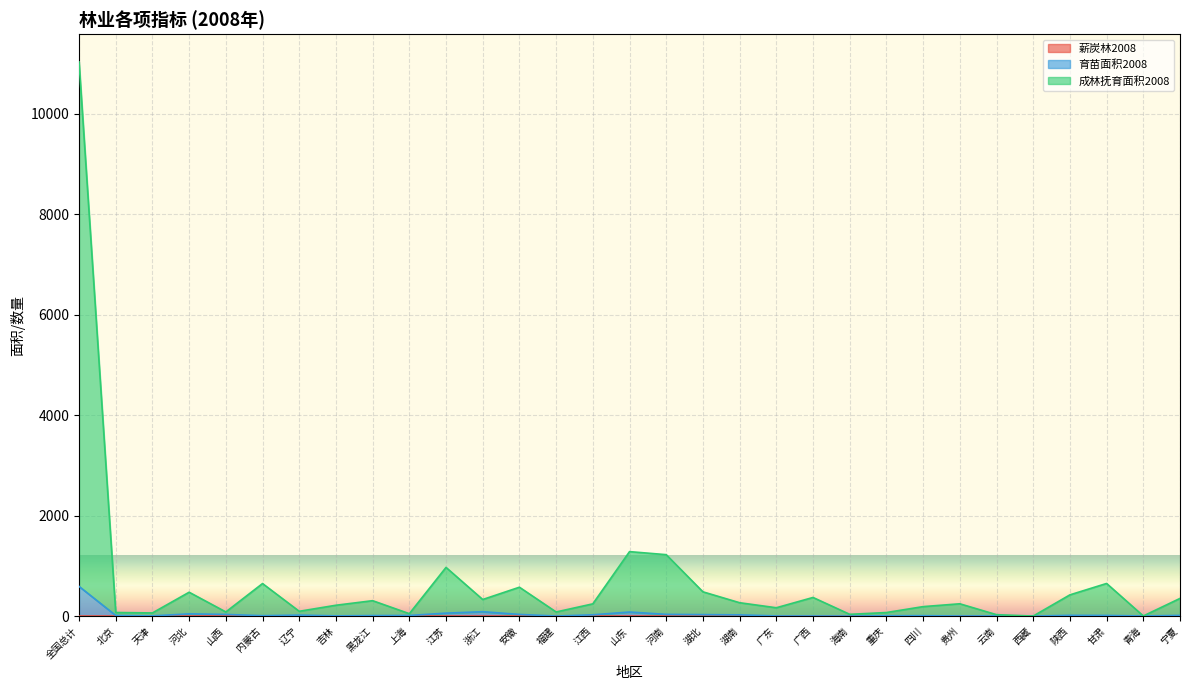

What position from the left is 浙江?

12